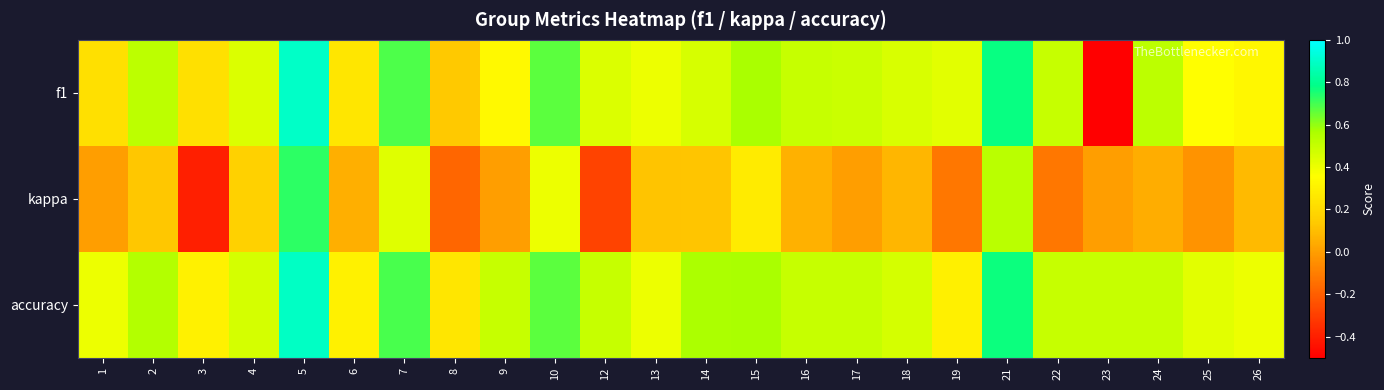

At which category is the sum across all series the highest?

5